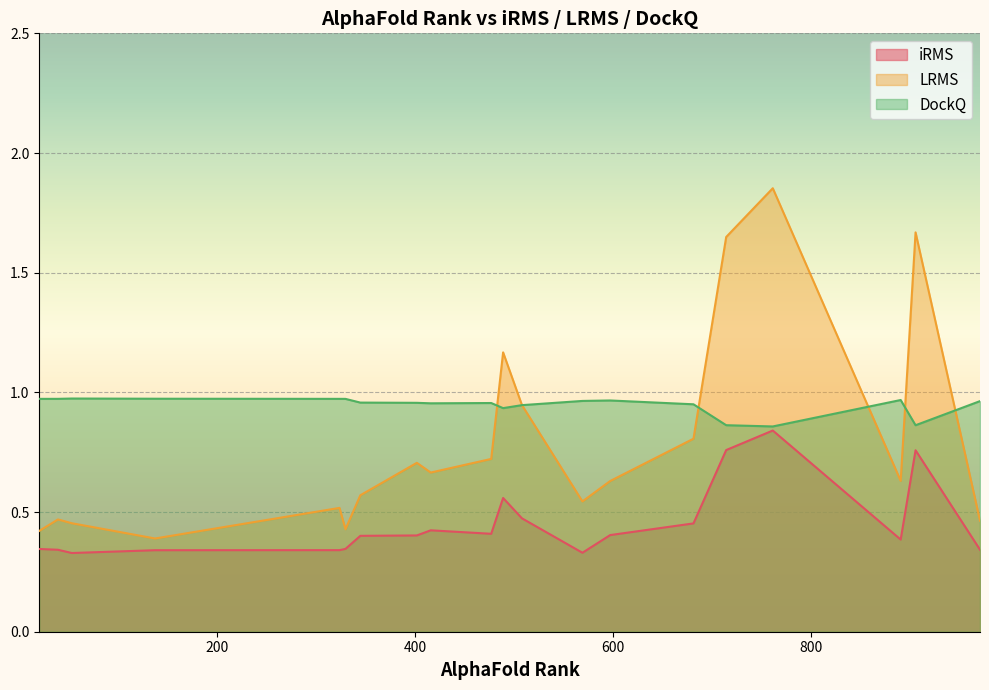

Which series has the largest total across all categories?

DockQ